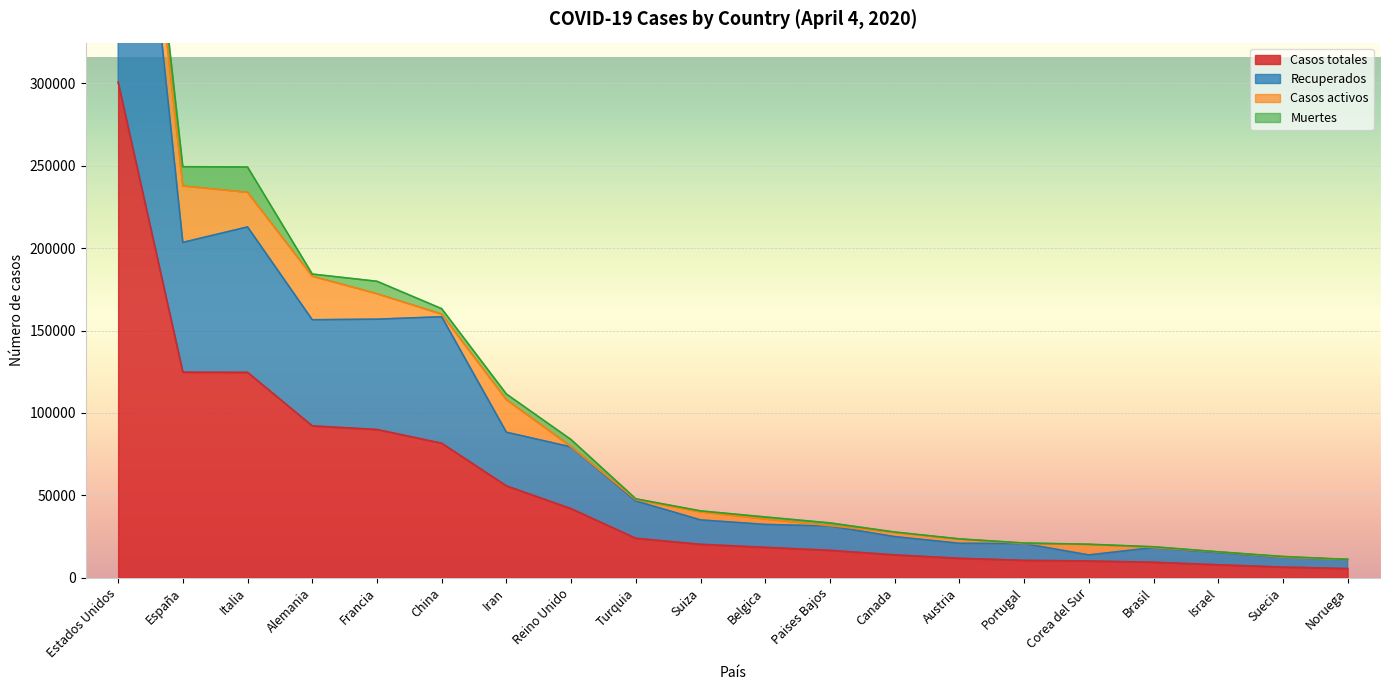

At which category does Recuperados reach its first local valley?

España